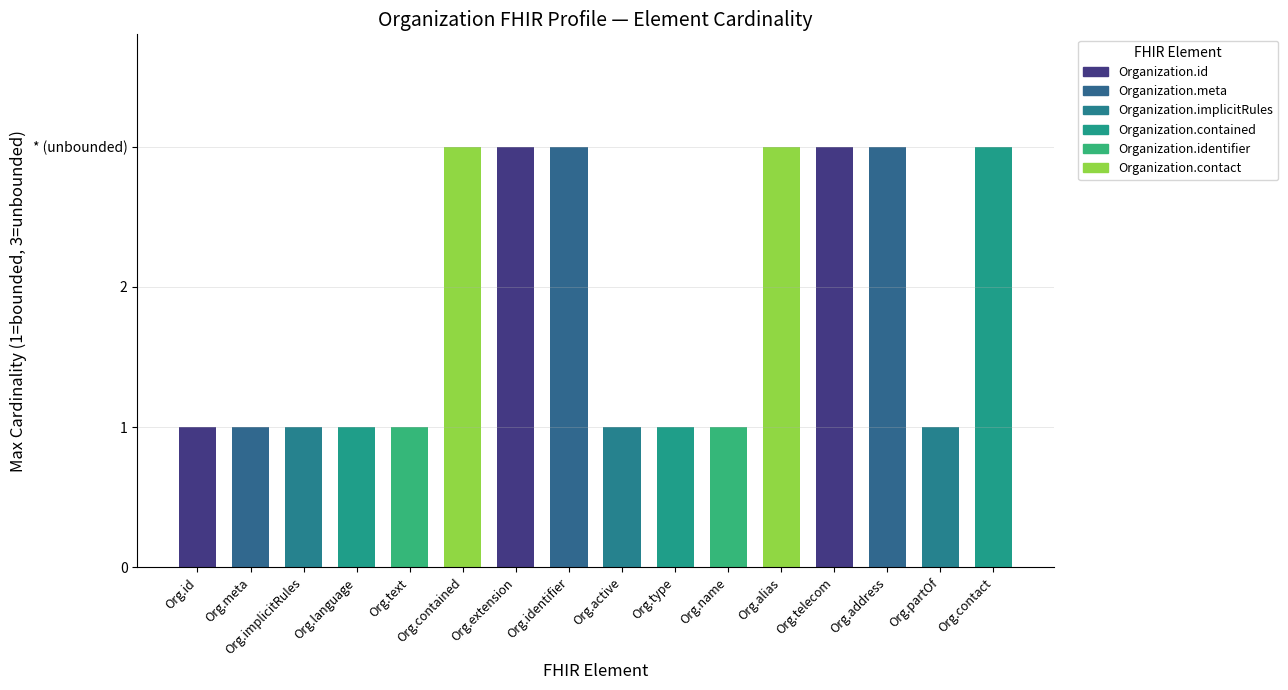

Which category has the lowest value across all series?

Org.id